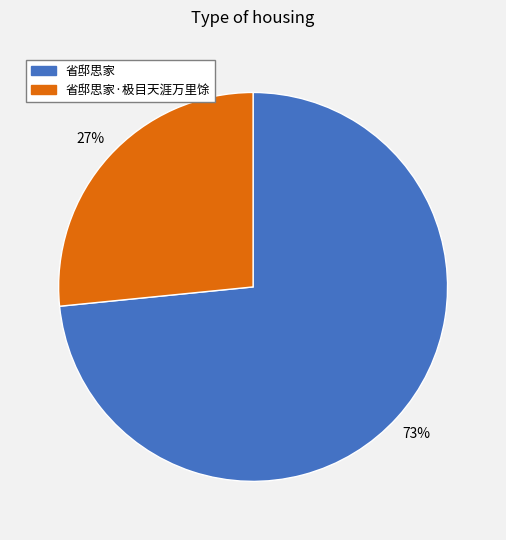

Is there a majority slice in this chart?

Yes